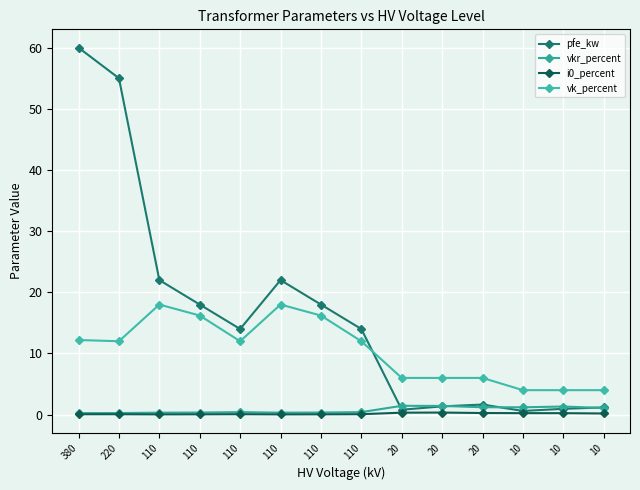

The pfe_kw series shows 24.0 at 110. True or false?

False